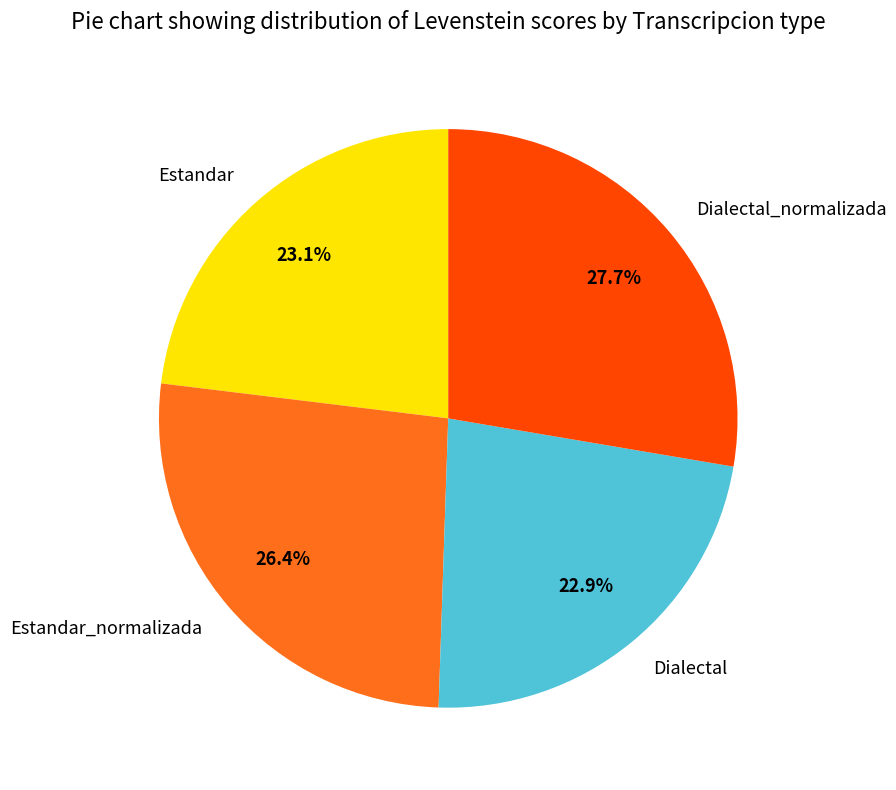

Is there any slice that represents more than half of the pie?

No